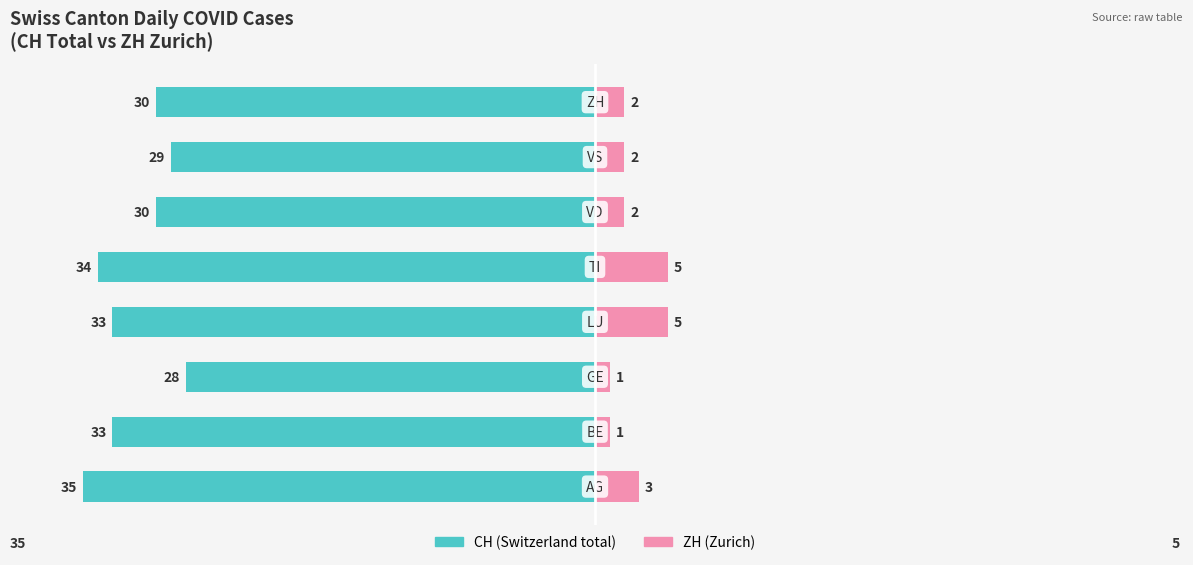

How many distinct data groups are displayed?

2